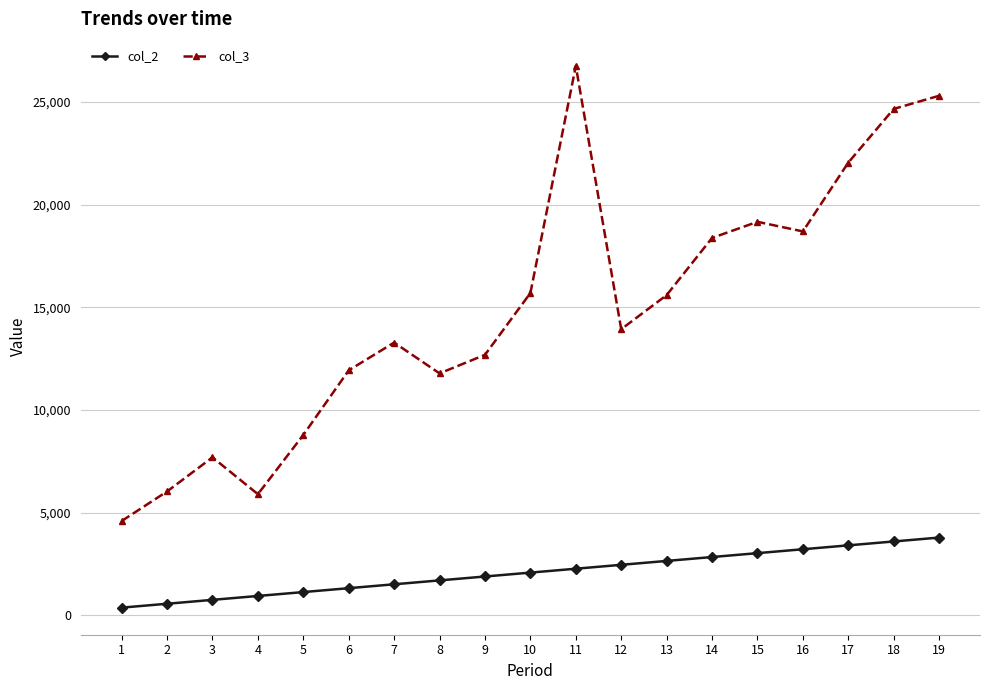

How many data points does each series have?

19